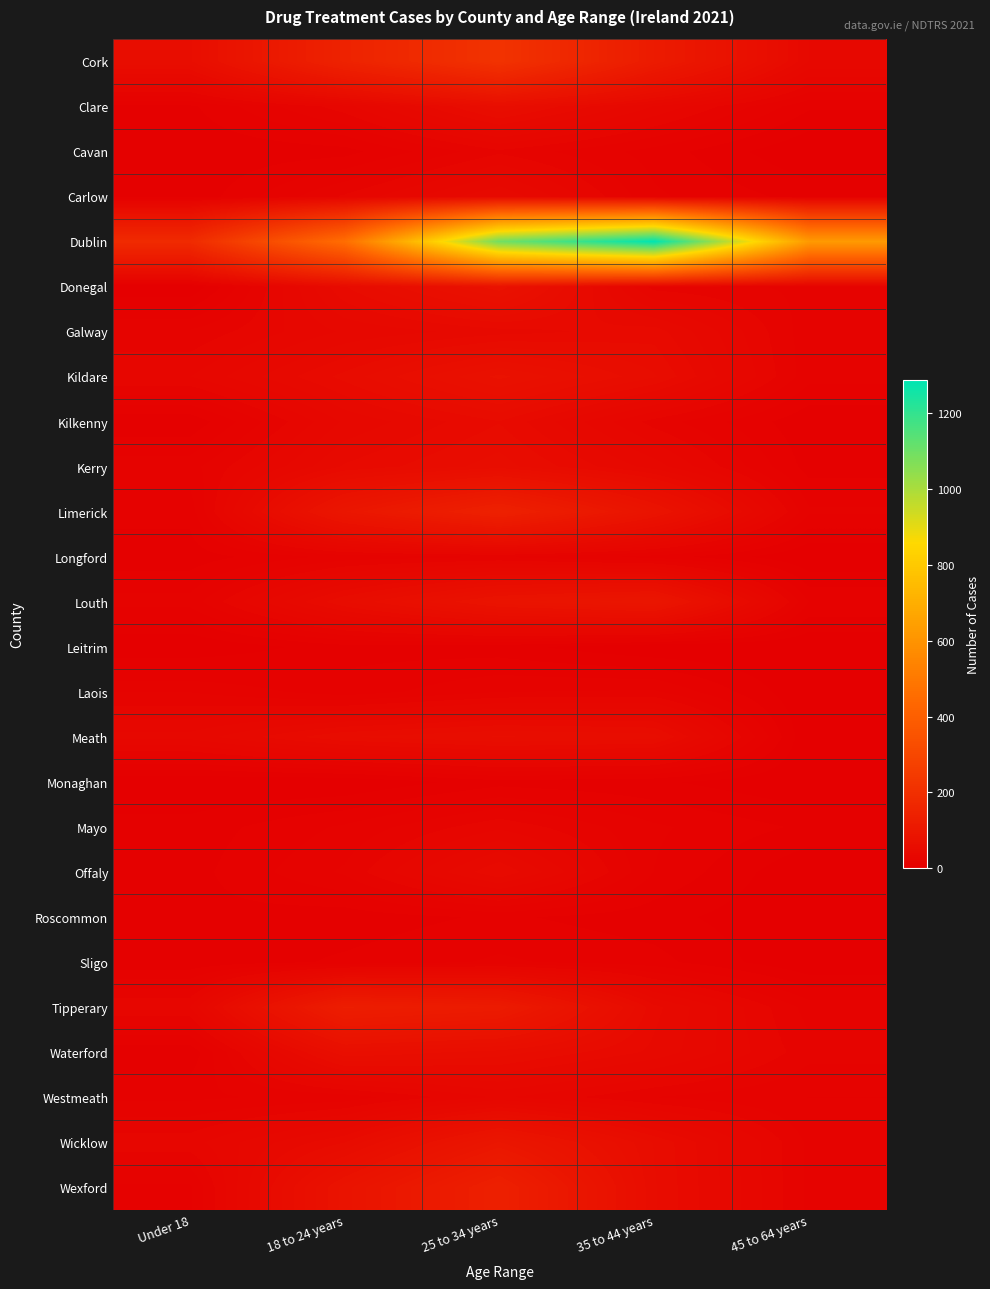

Which series has the largest total across all categories?

Dublin